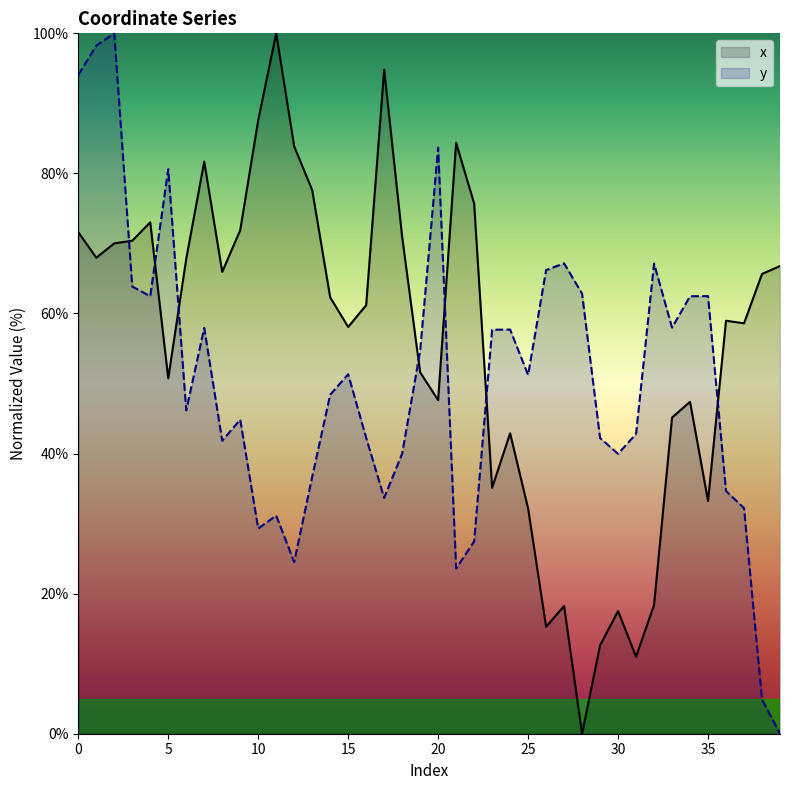

How many intersections are there between x and y?

7